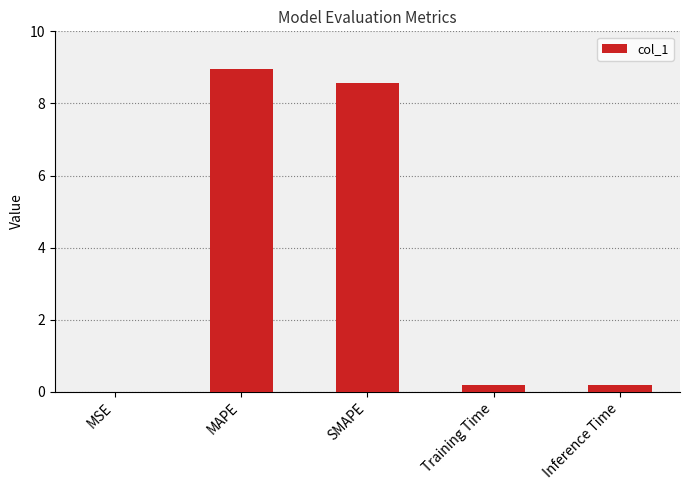

What is the greatest value displayed?

9.0